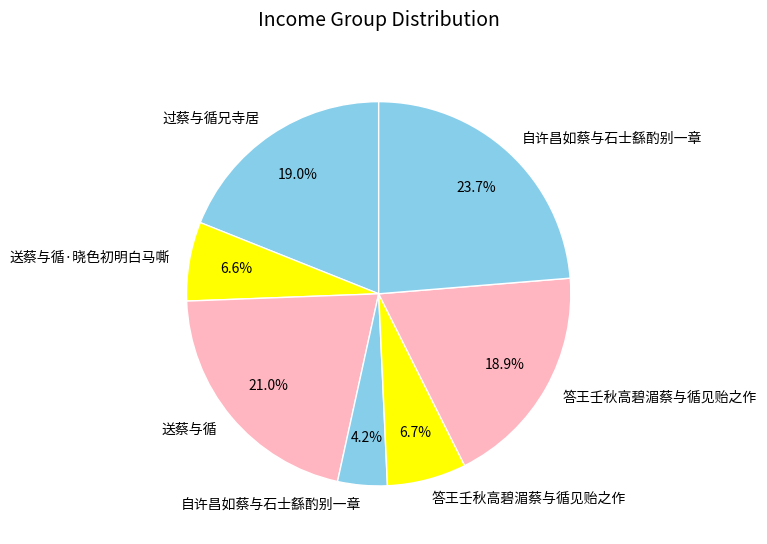

What is the smallest slice in the pie chart?

自许昌如蔡与石士繇酌别一章